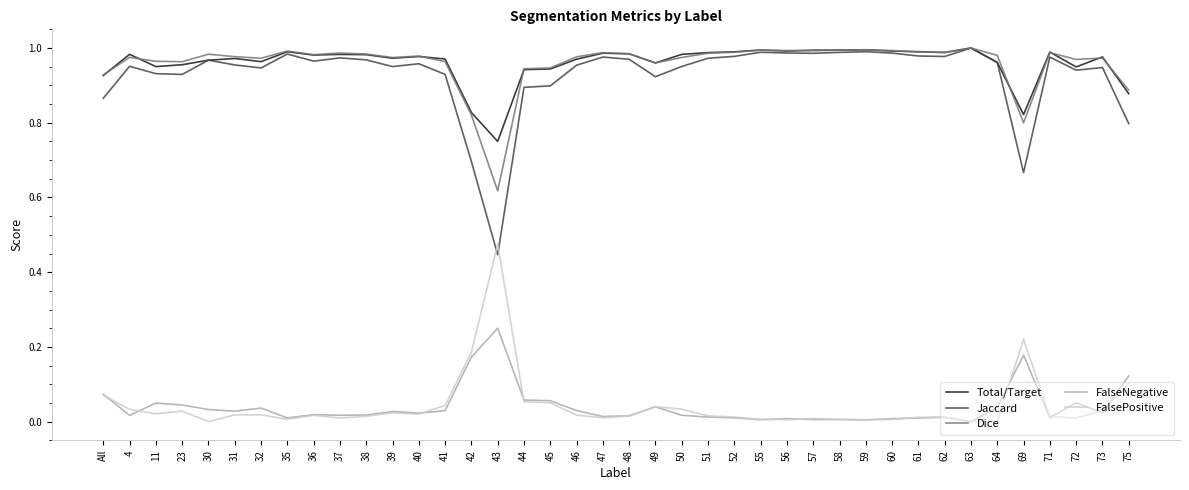

True or false: Dice and FalseNegative intersect in this chart.

False